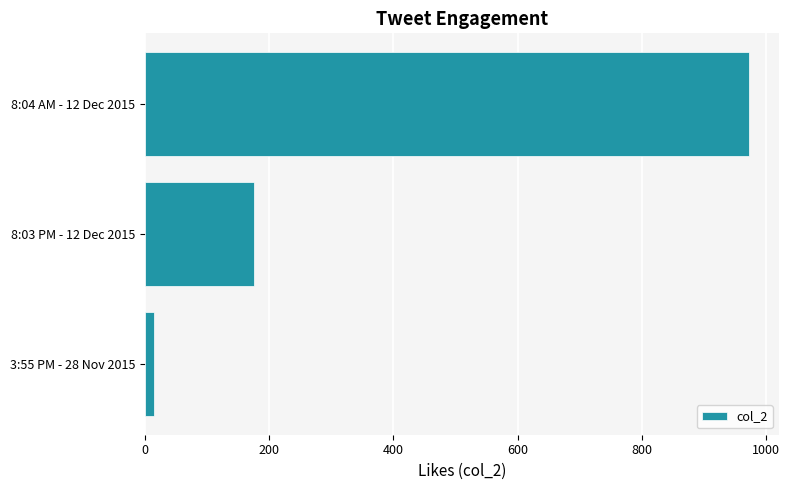

How many data points does each series have?

3